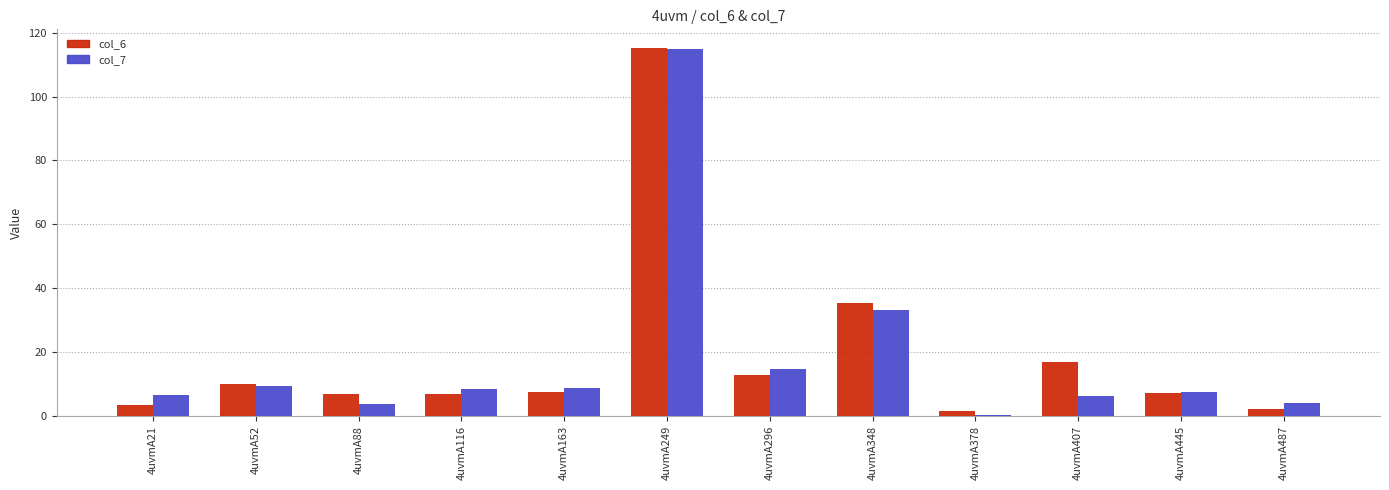

At which category is the sum across all series the highest?

4uvmA249